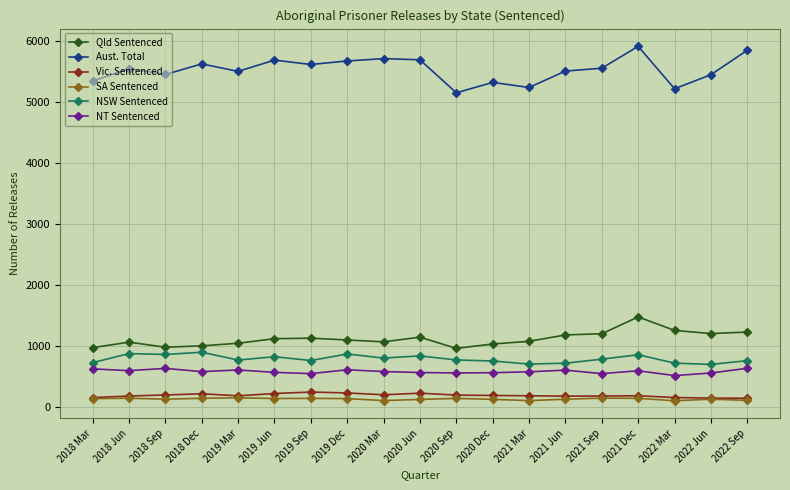

What is the difference between the maximum and minimum values in the Qld Sentenced series?

516